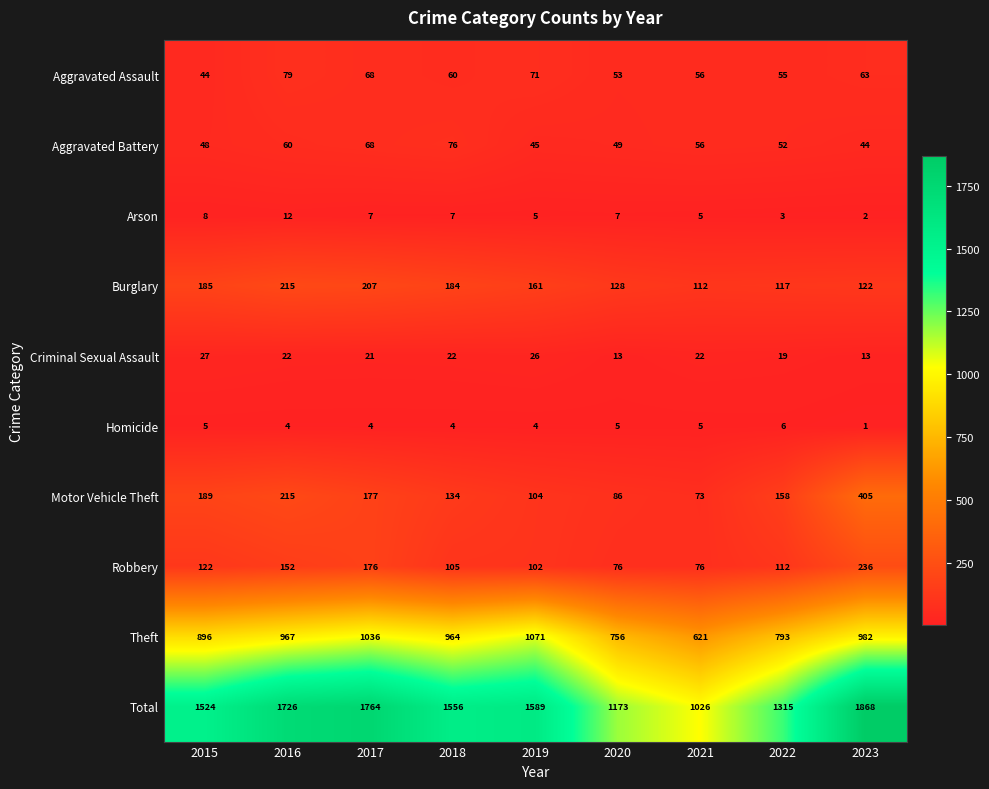

List the series in order of their peak value, highest first.

Total, Theft, Motor Vehicle Theft, Robbery, Burglary, Aggravated Assault, Aggravated Battery, Criminal Sexual Assault, Arson, Homicide